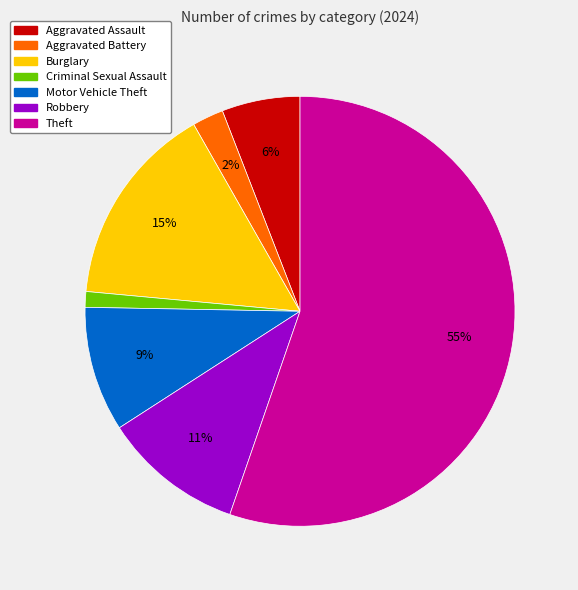

Is it true that Criminal Sexual Assault is 11% of the pie?

False